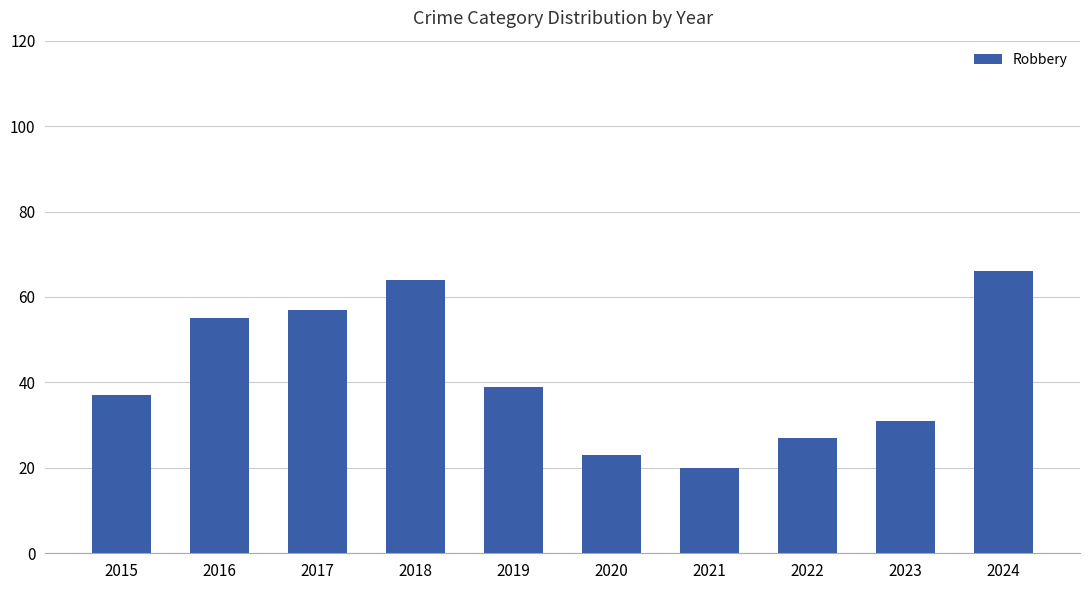

Count the number of categories in the chart.

10